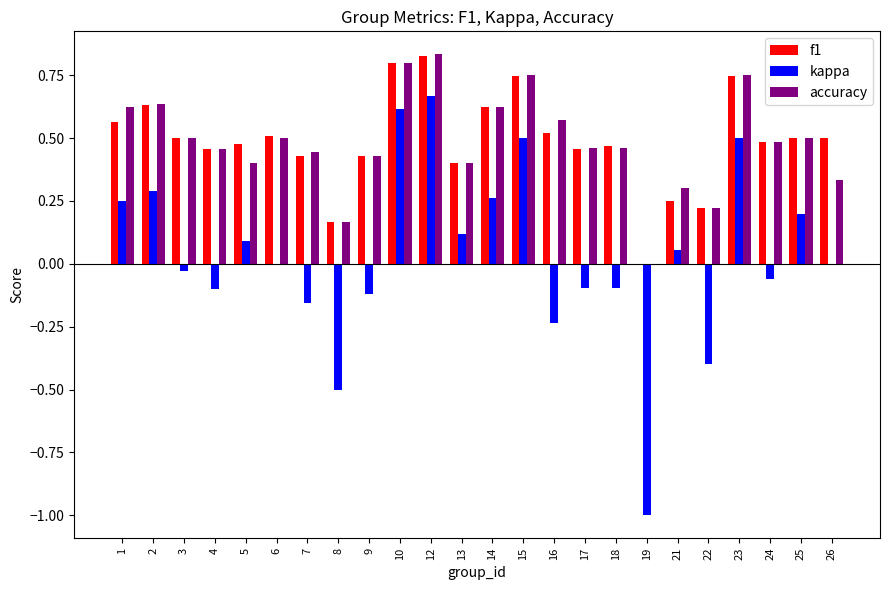

Is the value of kappa at 25 greater than the value of accuracy at 3?

No